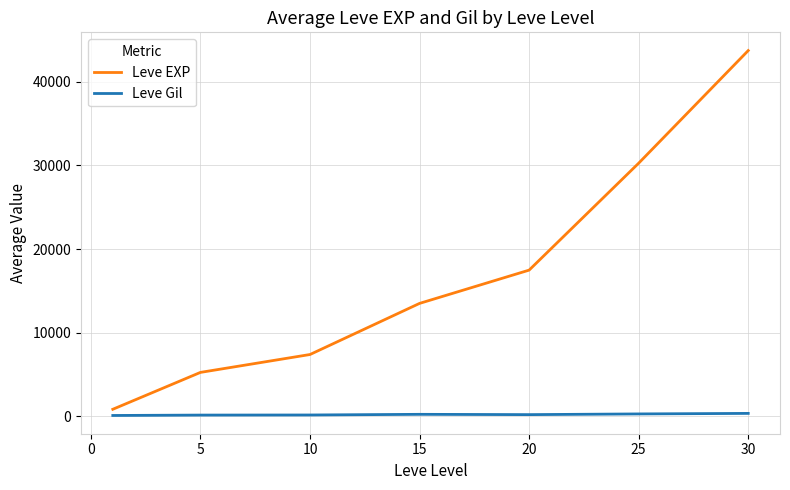

Which series has the largest total across all categories?

Leve EXP